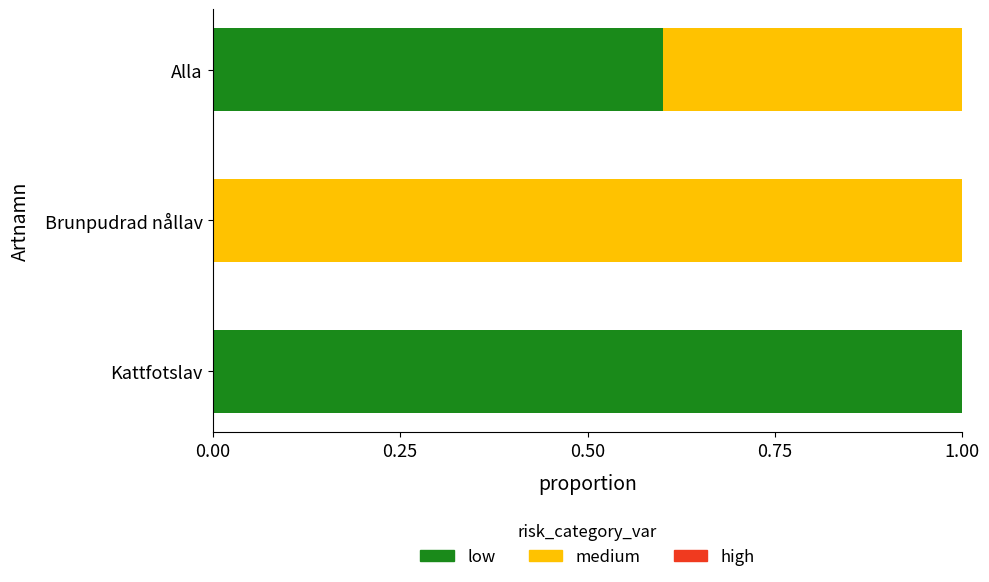

Is it true that low equals 1.0 at Alla?

False